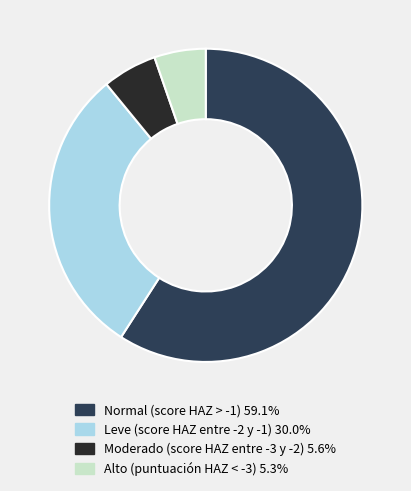

How many slices are in this pie chart?

4